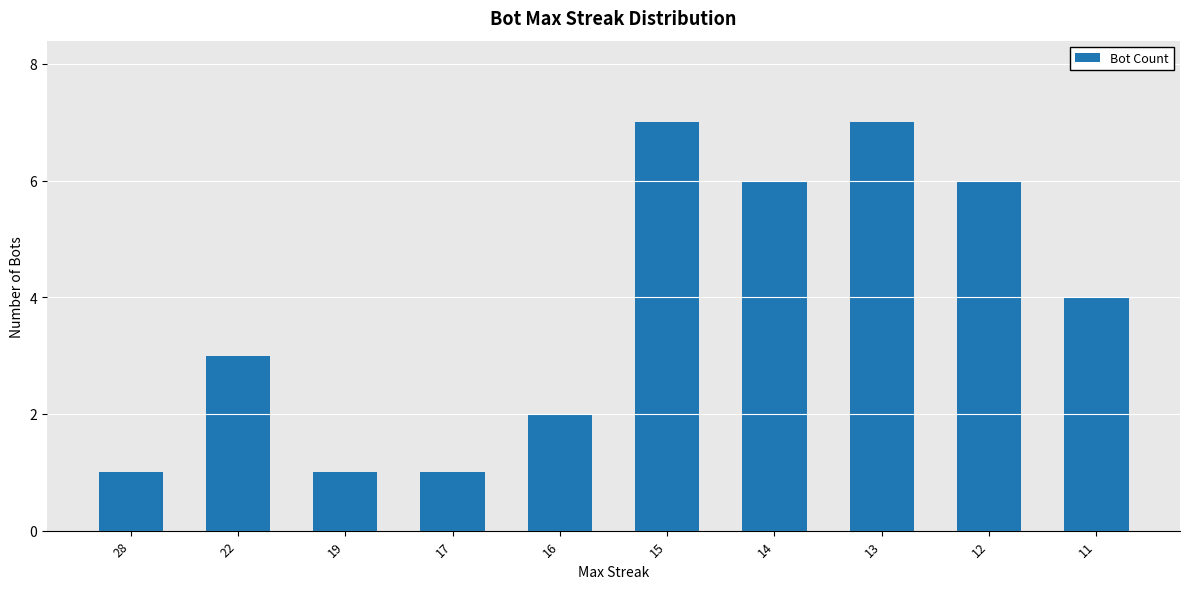

Reading left to right, transcribe all the data shown in this chart.

28=1	22=3	19=1	17=1	16=2	15=7	14=6	13=7	12=6	11=4